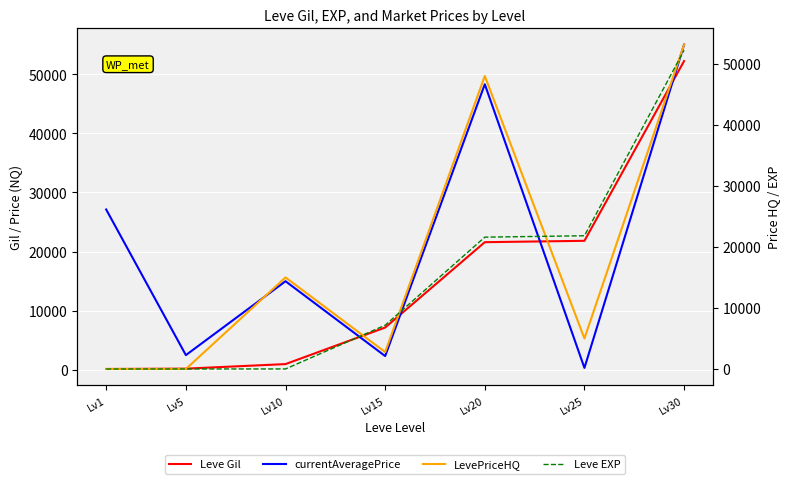

What is the sum of all currentAveragePrice values?

150627